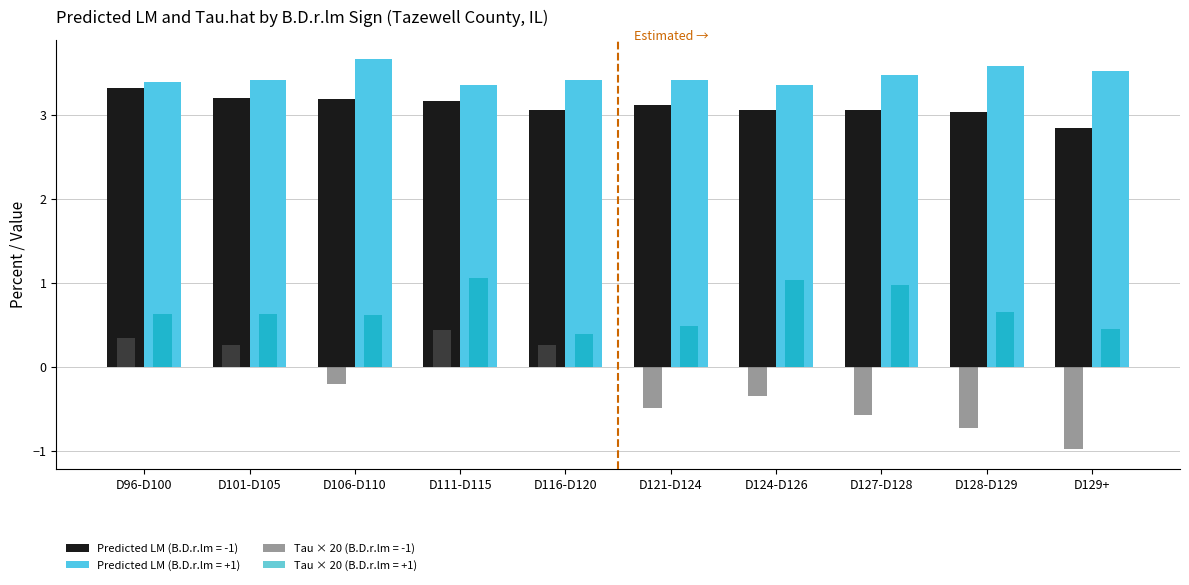

How many bars are there in total?

40